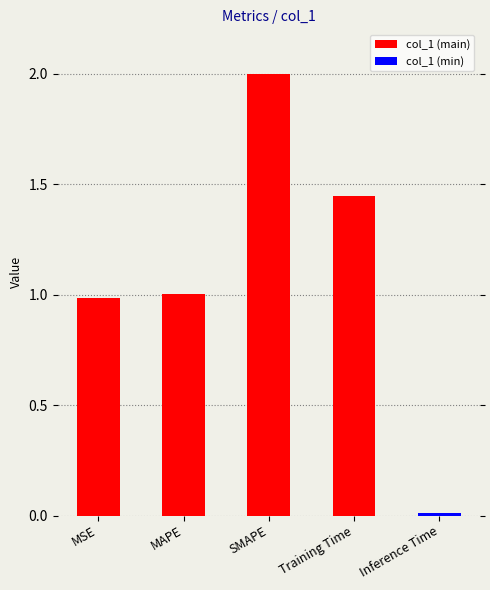

Where is the data nearest to the value 1?

MAPE